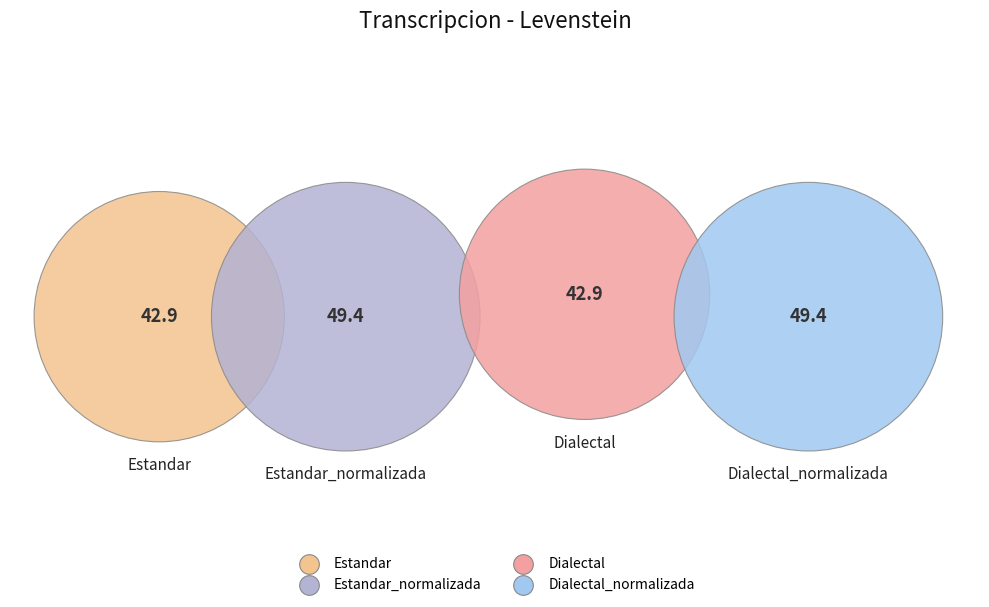

How many slices are in this pie chart?

4